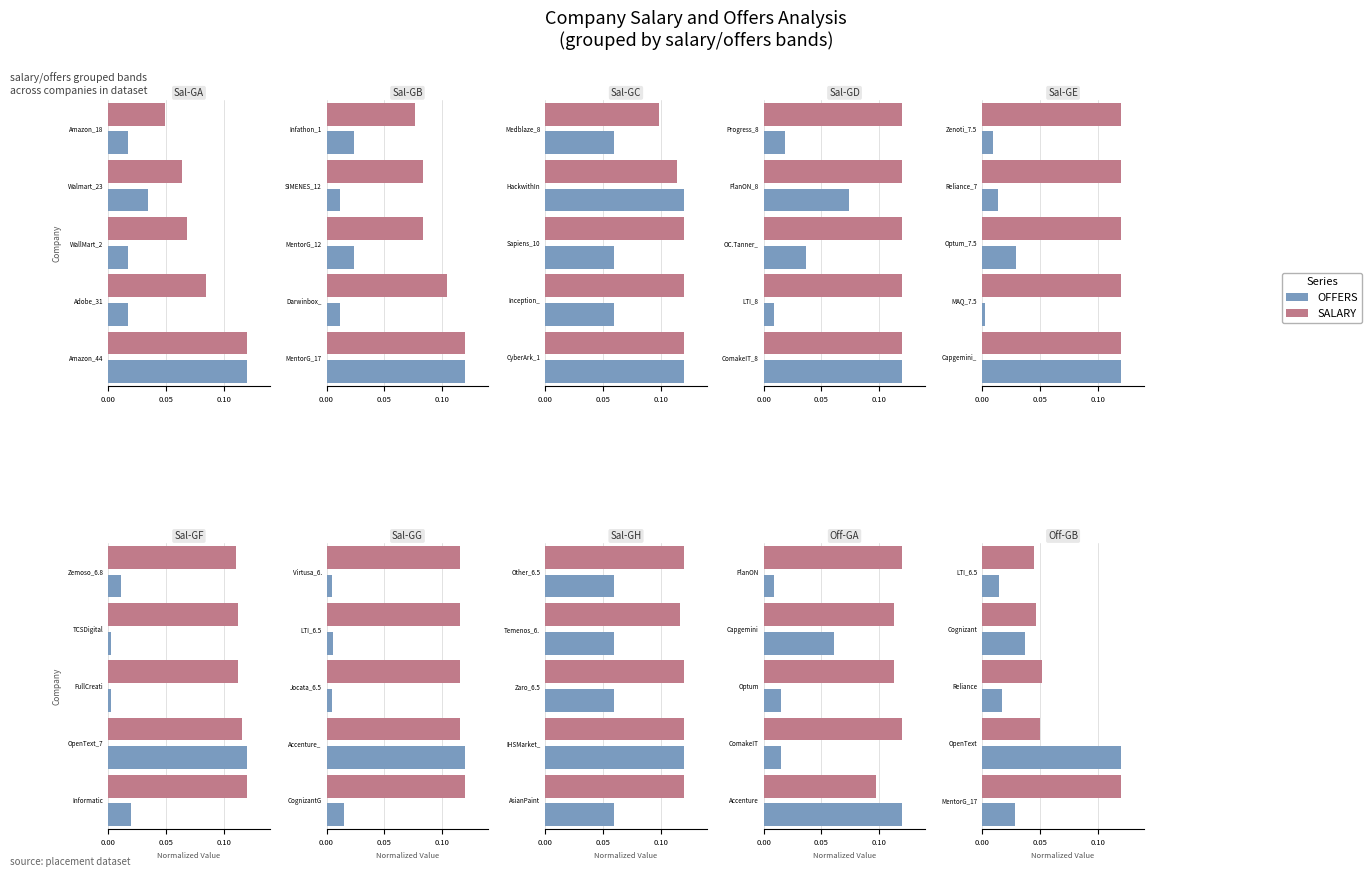

At which category does the chart reach its minimum across all series?

LTI_6.5